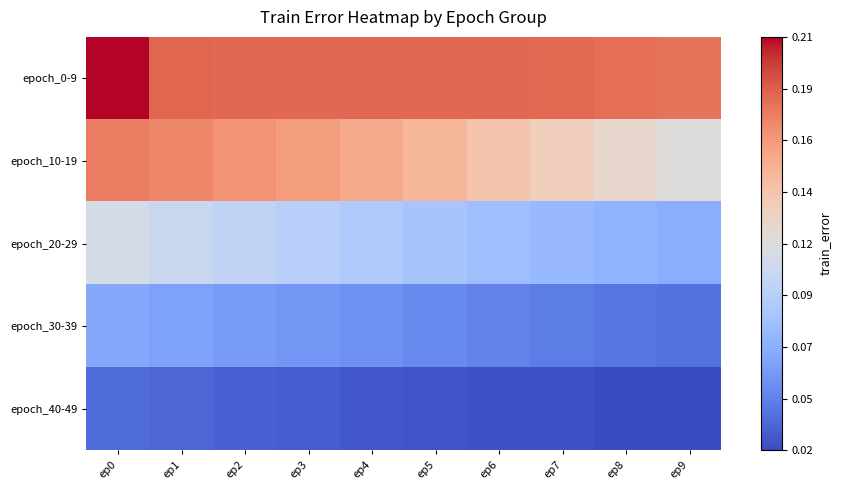

Between ep1 and ep5, which is larger?

ep1